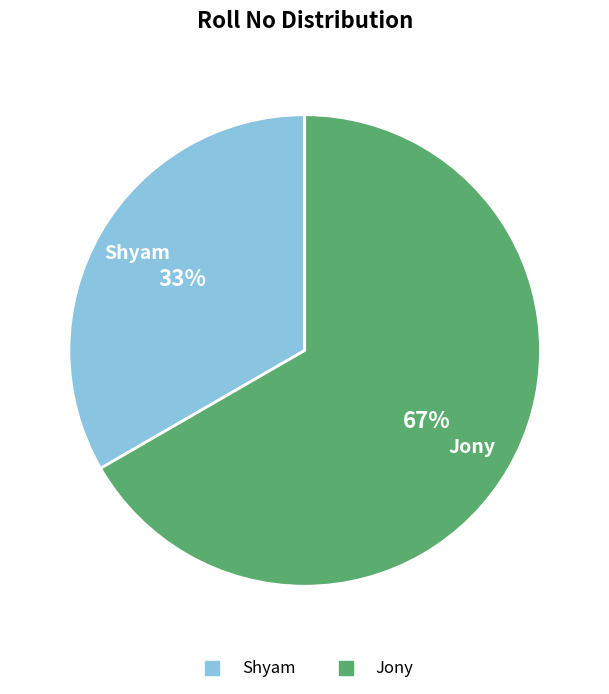

The Jony slice represents 61% of the pie. True or false?

False